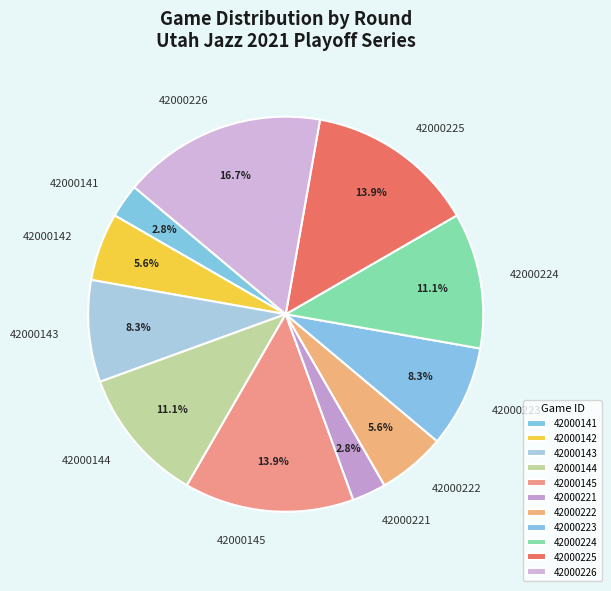

Which category has the biggest portion of the pie?

42000226